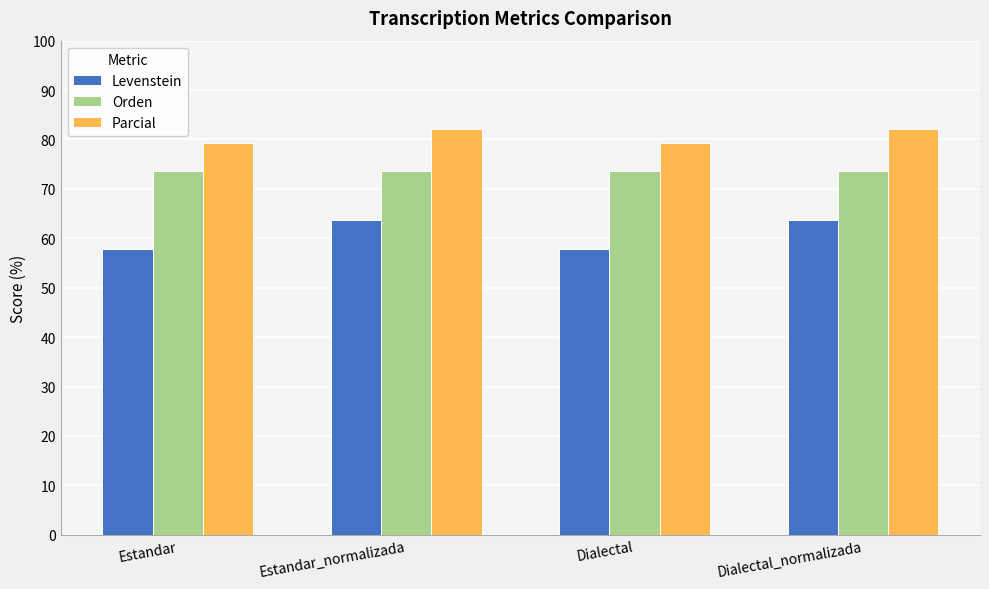

Are the bars grouped side by side (vs. stacked)?

Yes